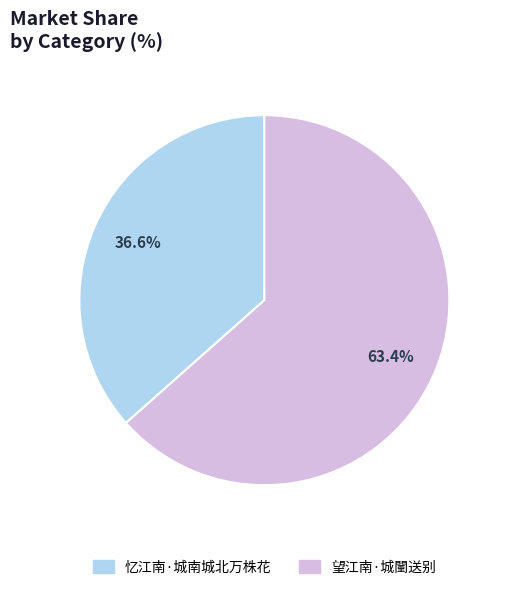

Is 忆江南·城南城北万株花 the majority of the pie?

No